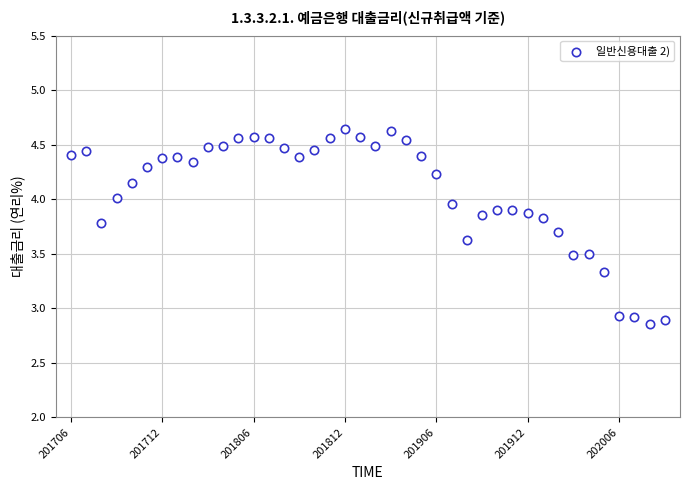

What is the range of Y values (max minus min)?

1.8